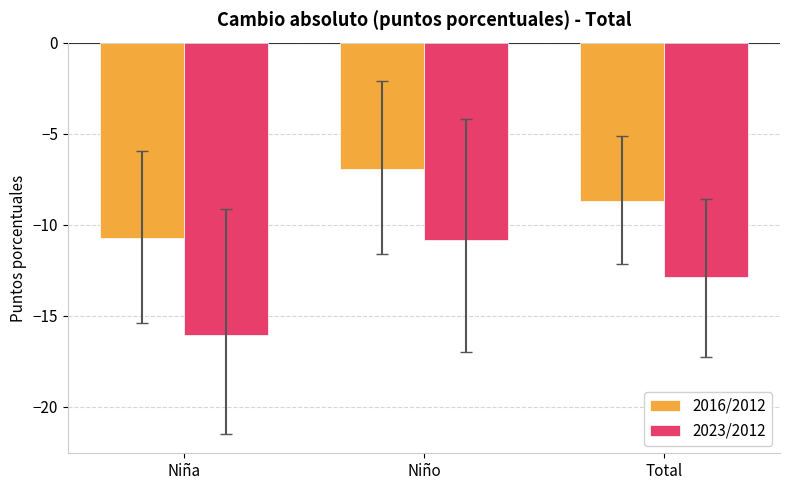

Reading left to right, what are all the values shown in this chart?

2016/2012: Niña=-10.7	Niño=-7.0	Total=-8.7
2023/2012: Niña=-16.1	Niño=-10.9	Total=-12.9